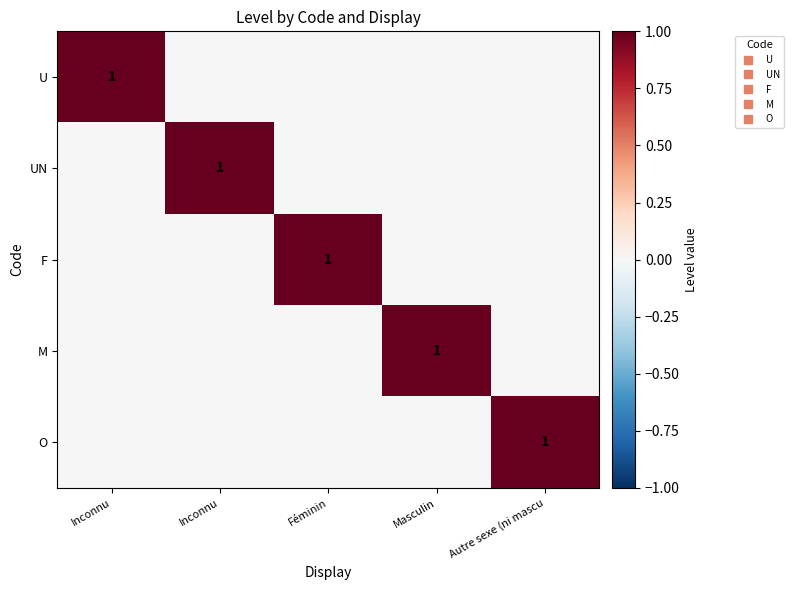

At which category is the sum across all series the highest?

Inconnu